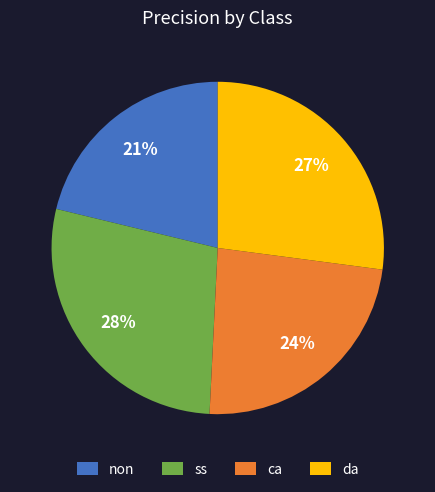

How many slices are in this pie chart?

4